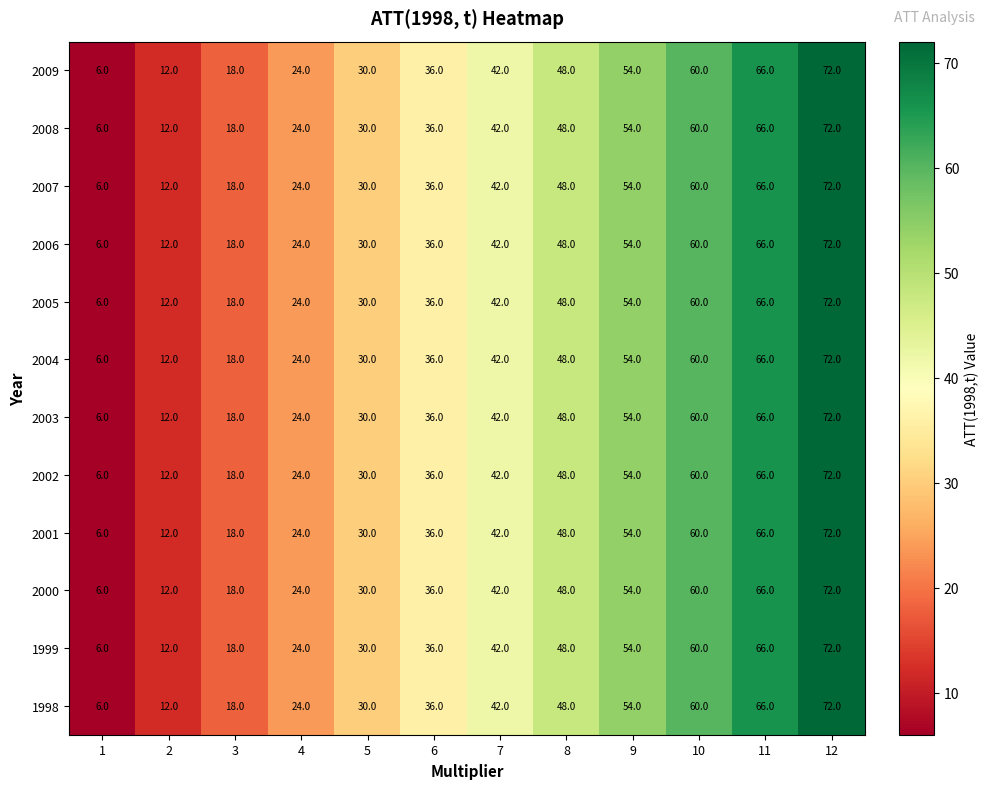

What is the greatest value displayed?

72